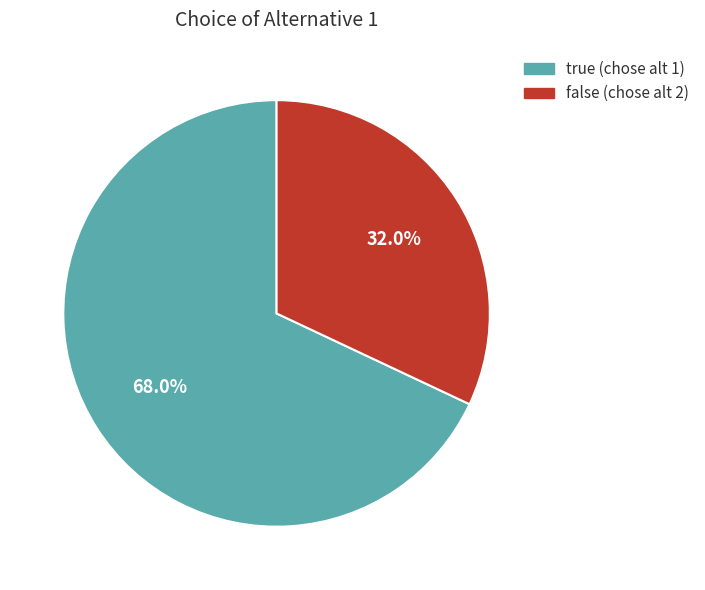

Rank the categories by value from lowest to highest.

false, true